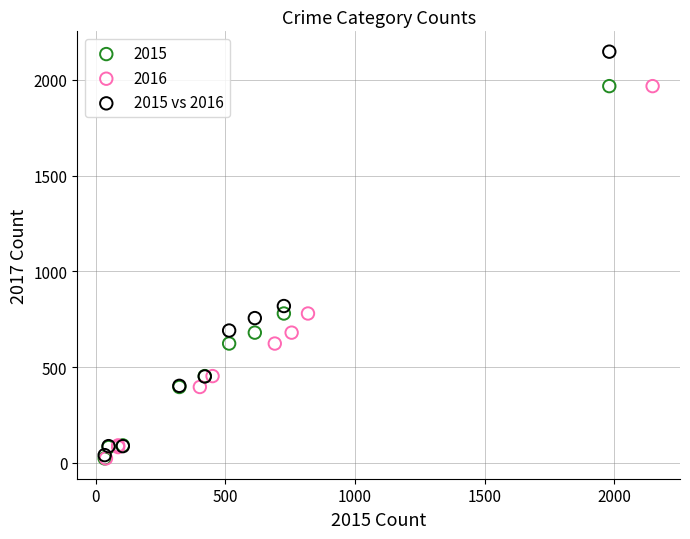

Which series reaches the maximum Y coordinate?

2015 vs 2016